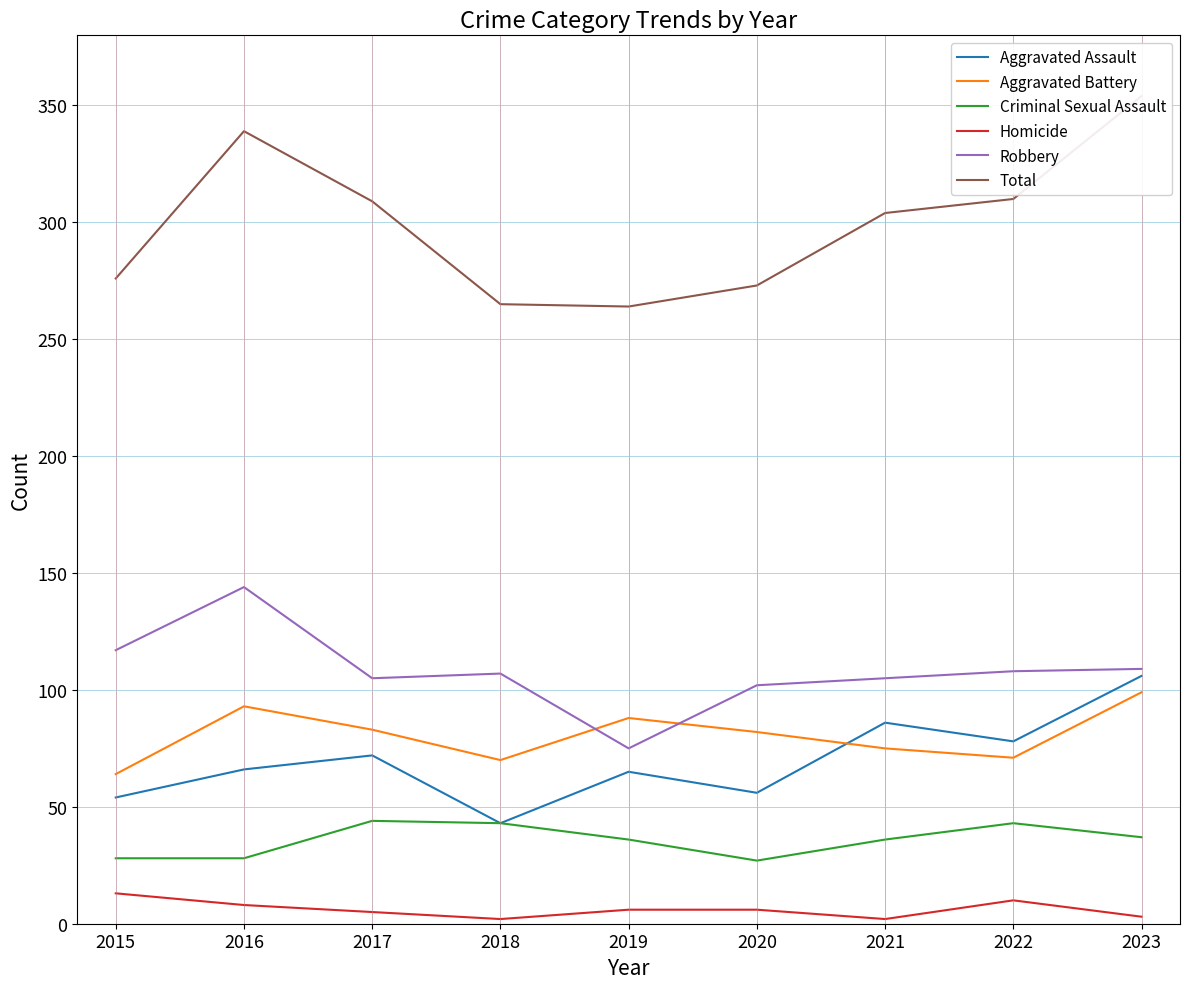

True or false: Homicide has more than 2 interior local peaks.

False